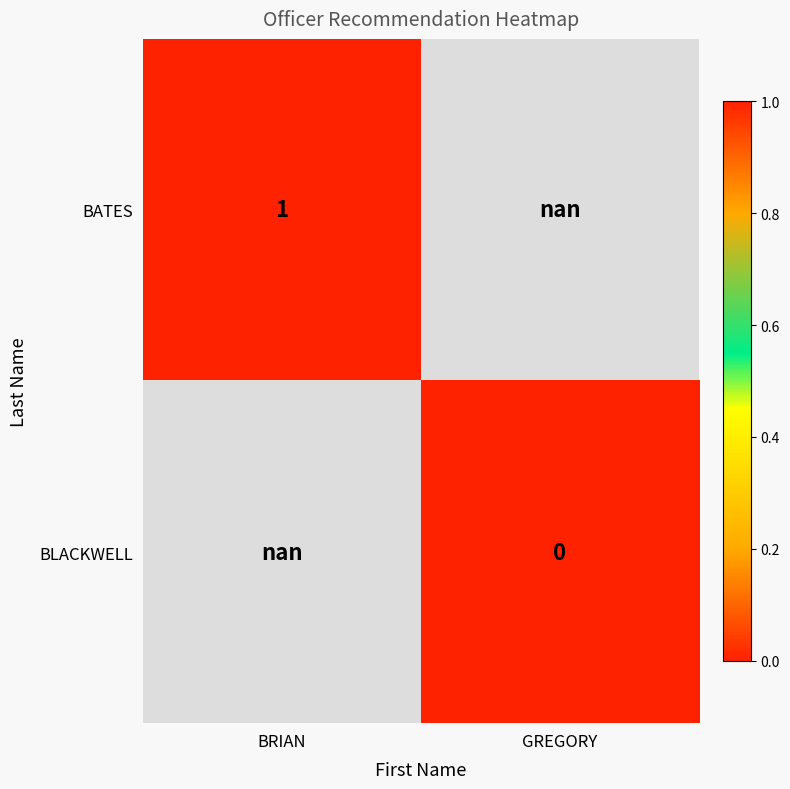

The value of BATES at BRIAN is 0.3. True or false?

False